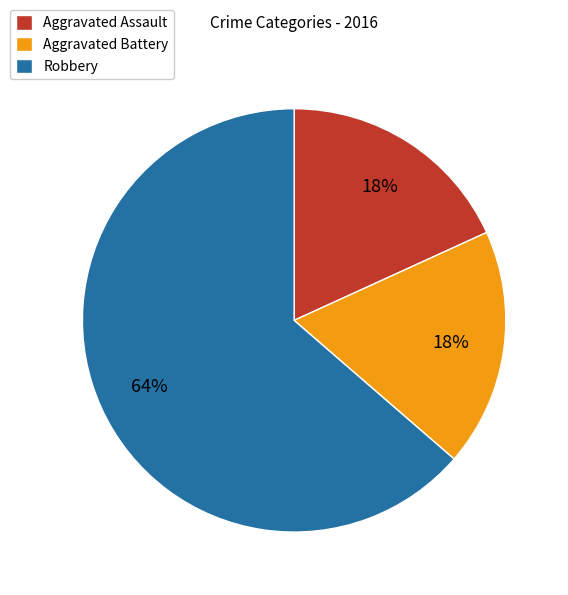

Is there a majority slice in this chart?

Yes